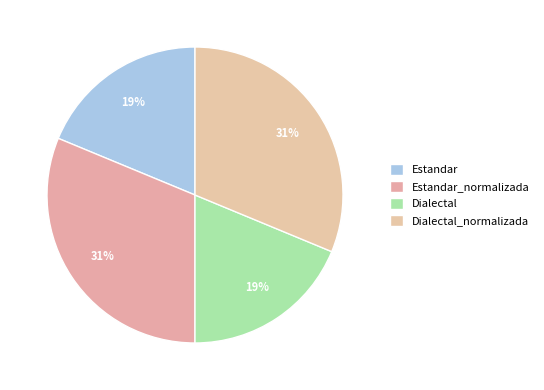

What percentage is the Estandar slice, to the nearest percent?

19%